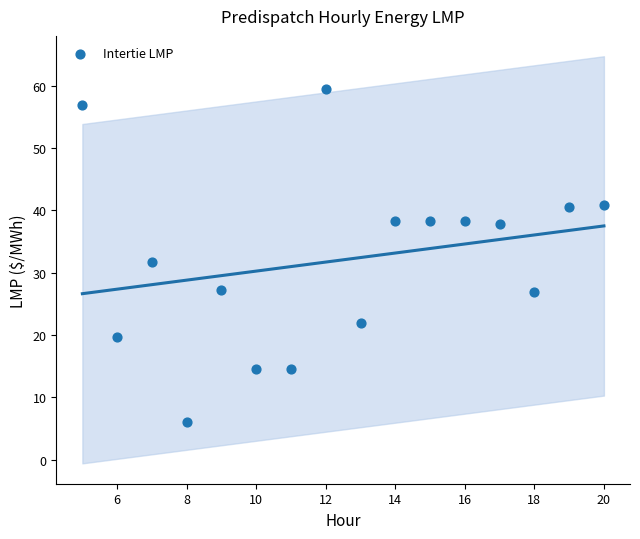

What is the range of X values (max minus min)?

15.0